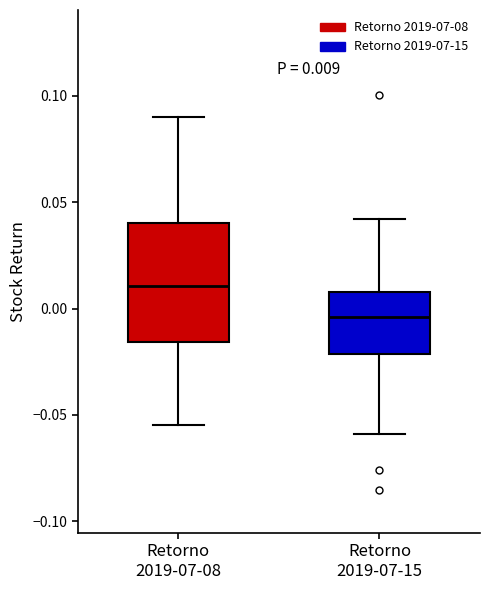

Comparing the boxes themselves (not the whiskers), which one is the tallest?

Retorno 2019-07-08